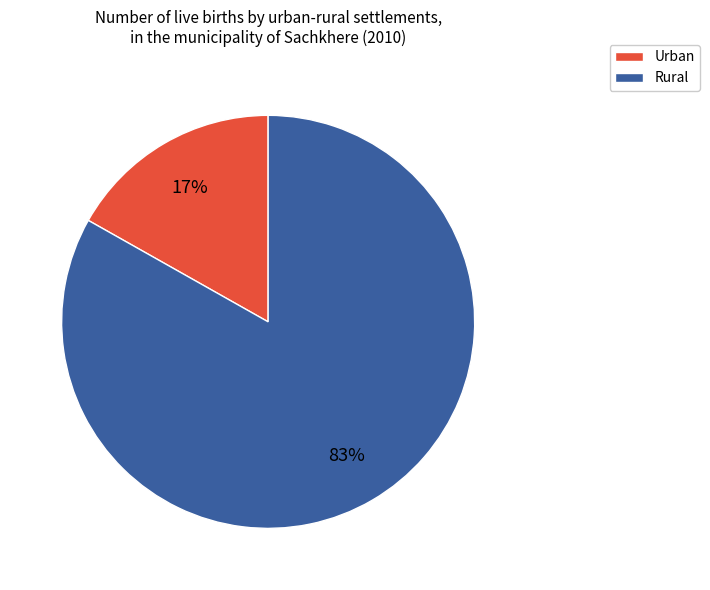

Is it true that Rural is 83% of the pie?

True